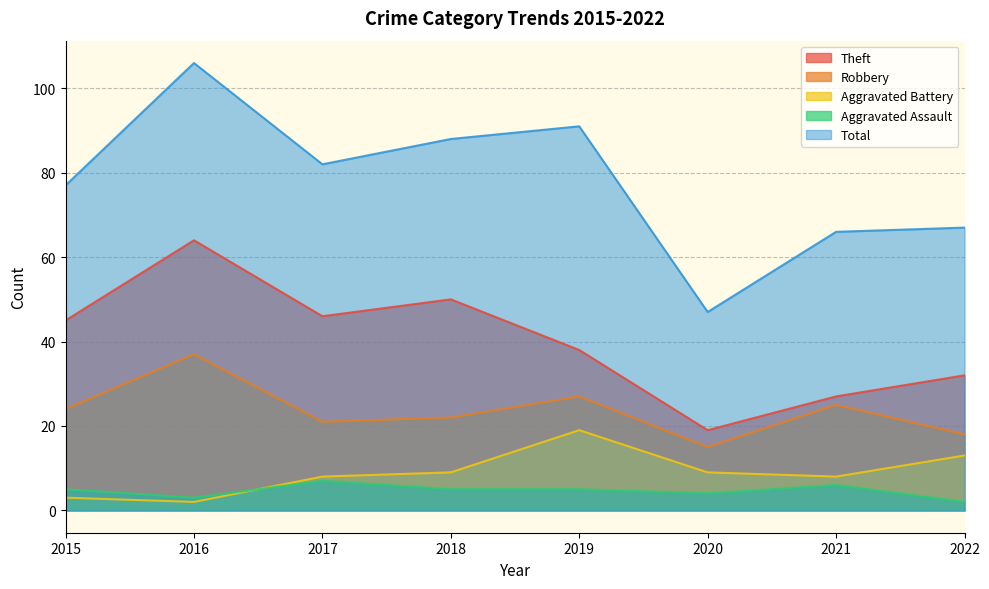

What is the sum of all Aggravated Battery values?

71